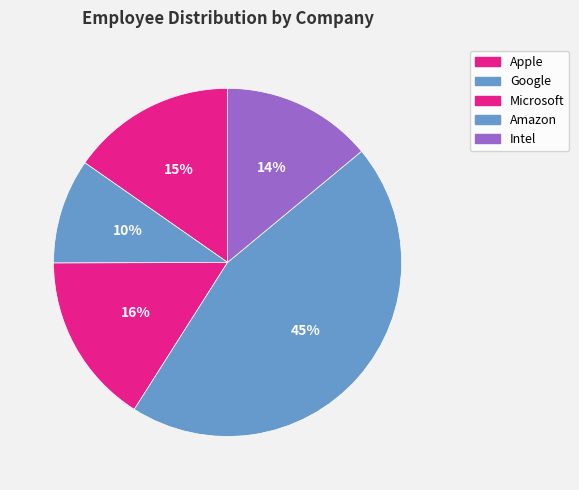

To the nearest percent, what is the difference between the largest and smallest slice percentages?

35%